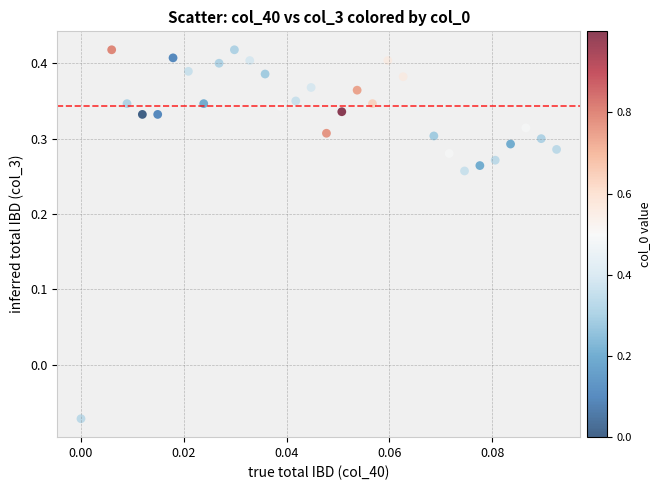

What is the range of Y values (max minus min)?

0.5